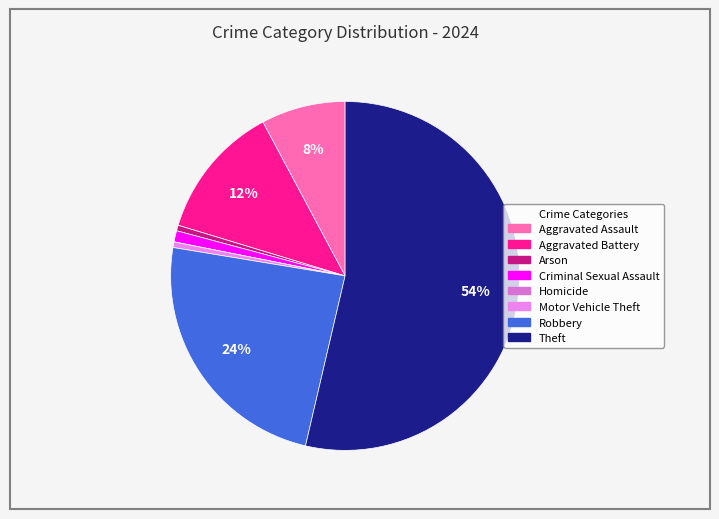

What portion of the pie excludes Robbery?

76.0%